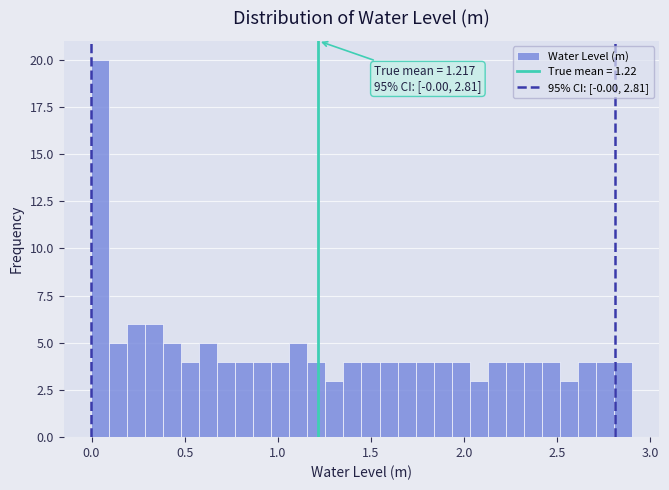

Around what value on the x-axis is the tallest bar? Give the approximate position of its centre, as read against the axis.

0.05